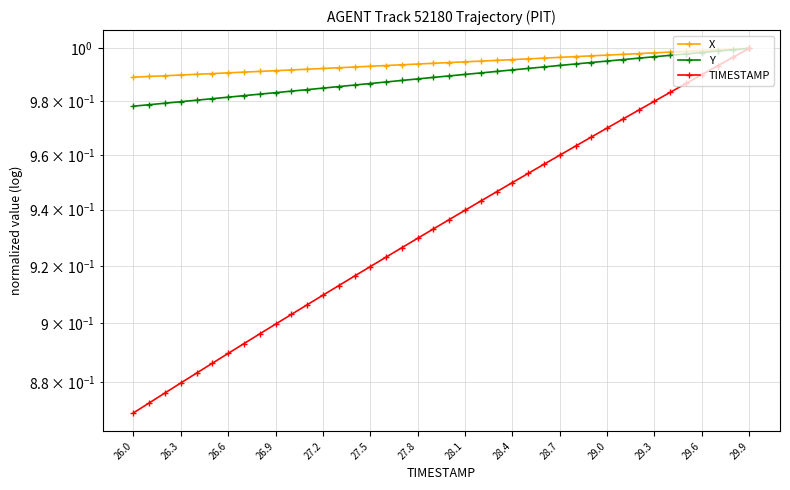

What is the sum of the TIMESTAMP values at 26.6 and 27.5?

1.8